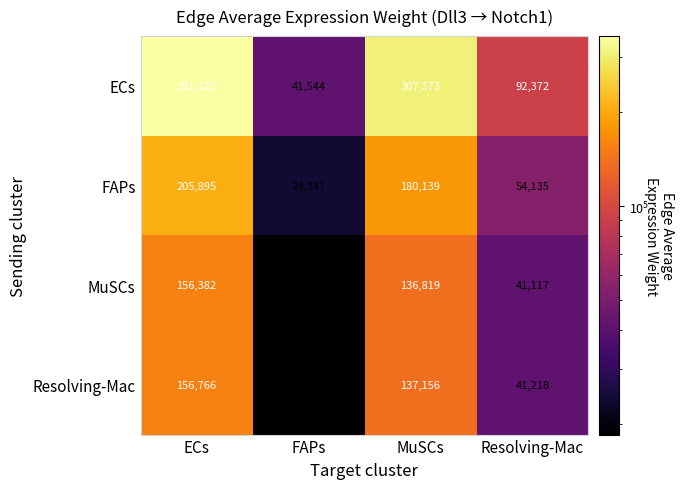

List the series in order of their peak value, lowest first.

MuSCs, Resolving-Mac, FAPs, ECs